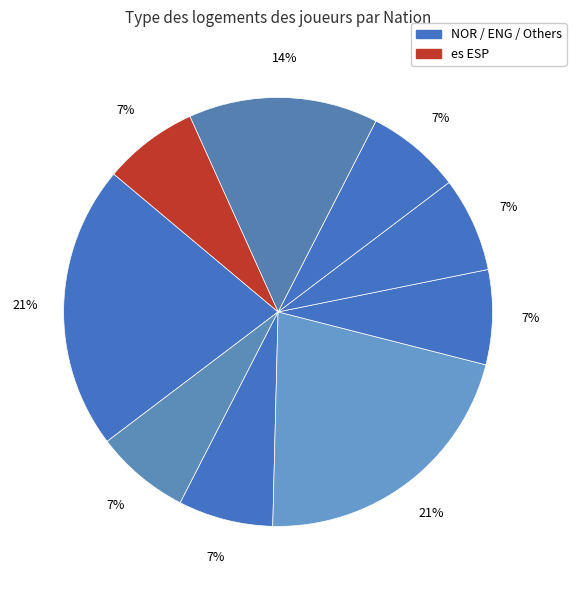

Count the number of slices in the pie.

9